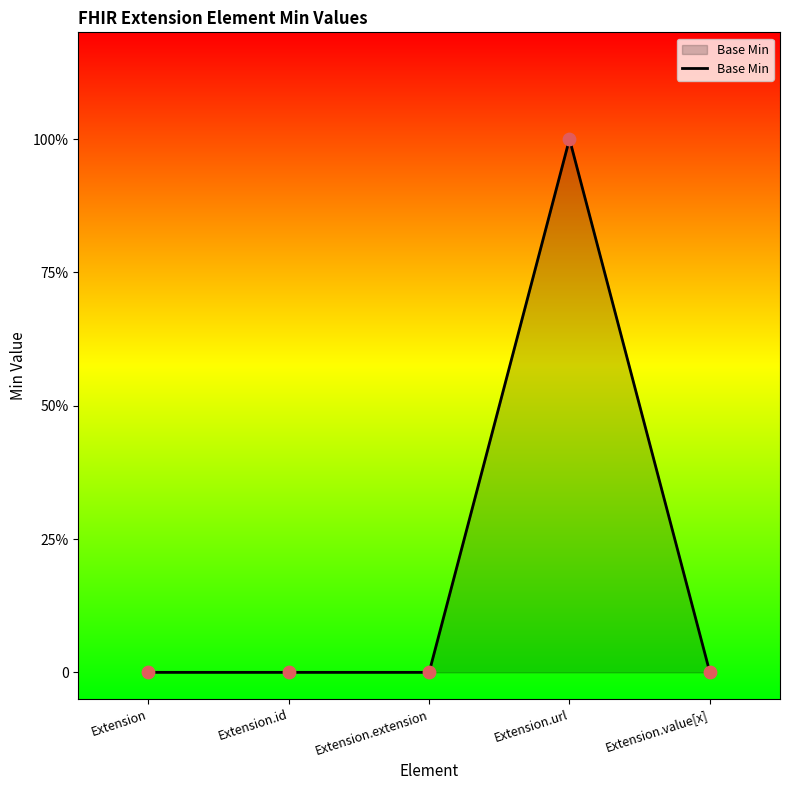

Is this an area chart (filled region under the line)?

Yes